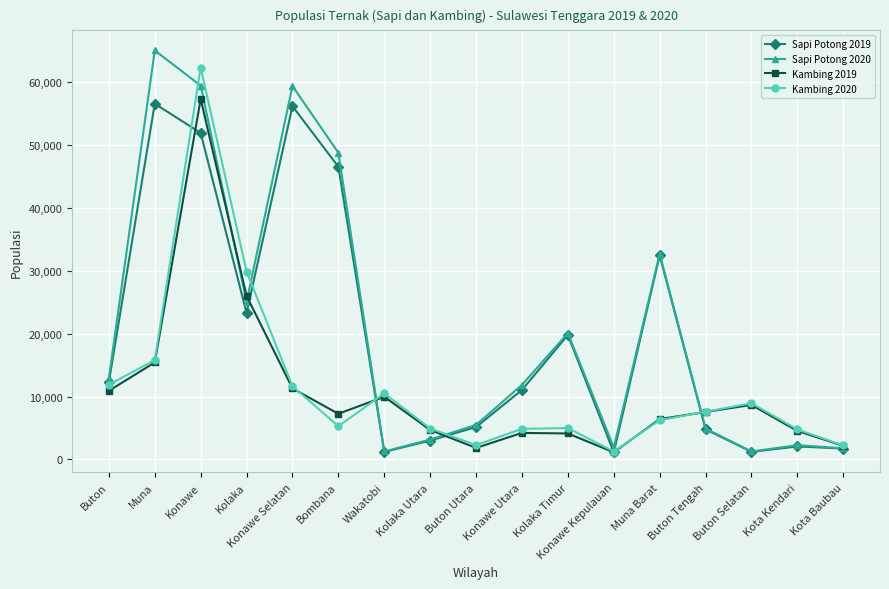

Where do Kambing 2019 and Sapi Potong 2020 first cross each other?

Konawe and Kolaka